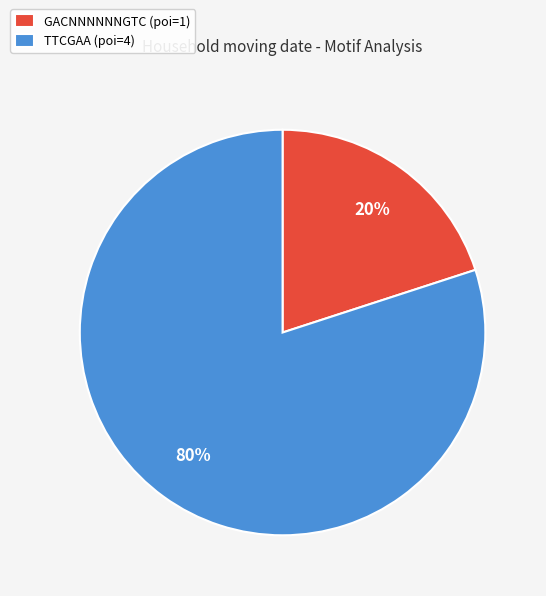

Rank the categories by value from lowest to highest.

GACNNNNNNGTC, TTCGAA